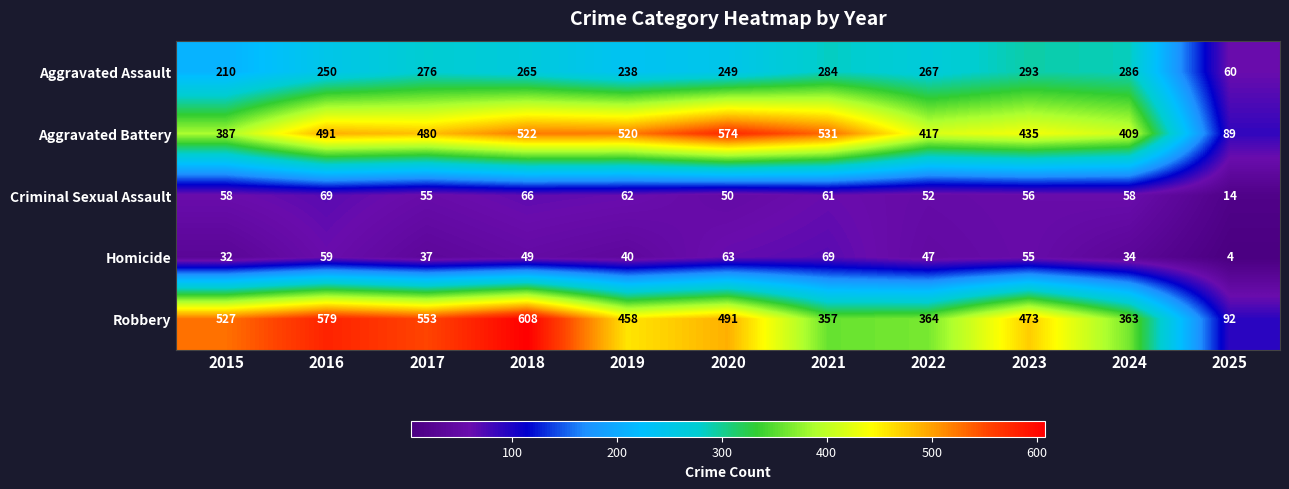

At how many categories does at least one series exceed 186?

10